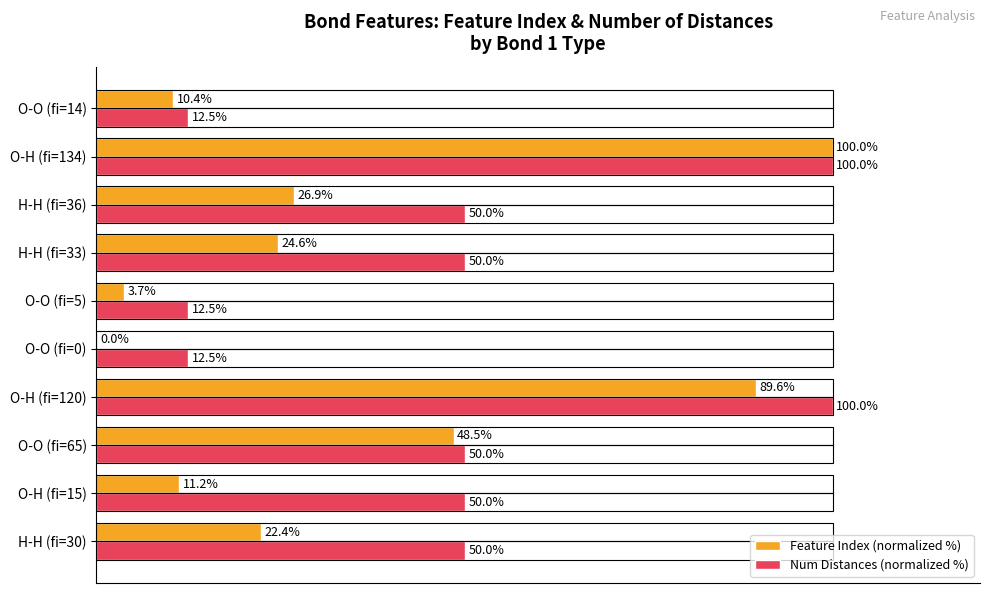

At which label is Feature Index (normalized %) closest to 50?

O-O (fi=65)